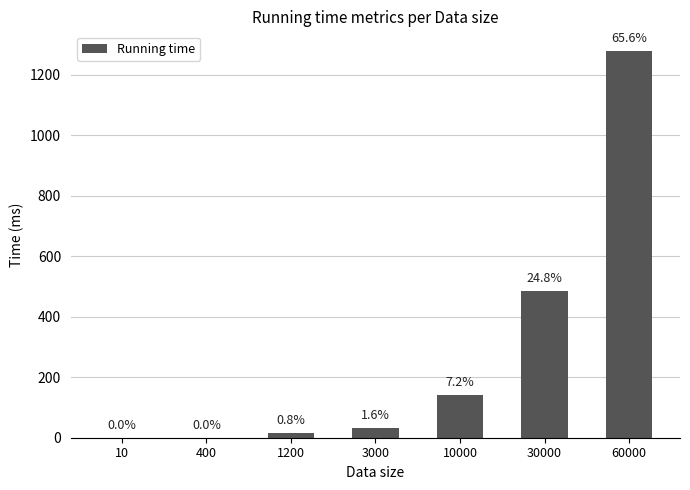

What is the change in value from 10 to 1200?

+15